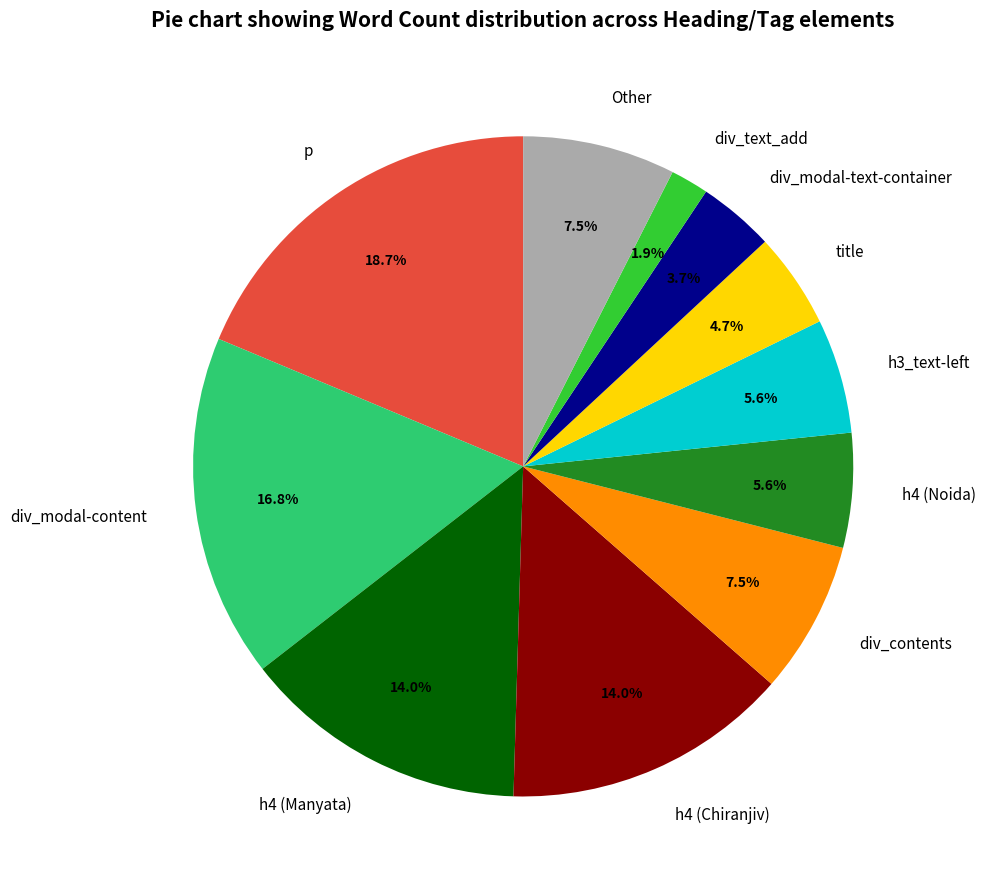

Is there any slice that represents more than half of the pie?

No